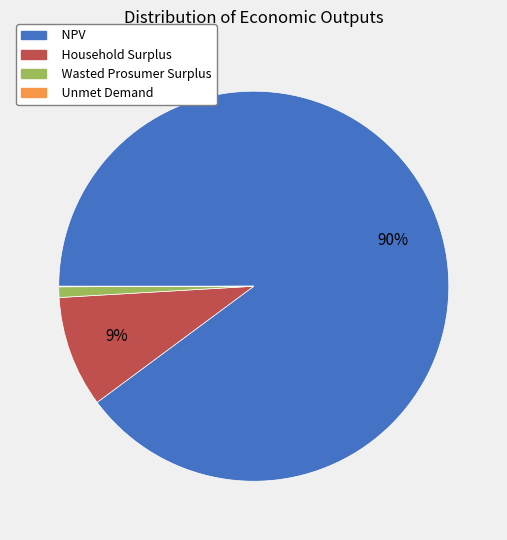

What is the largest slice in the pie chart?

NPV